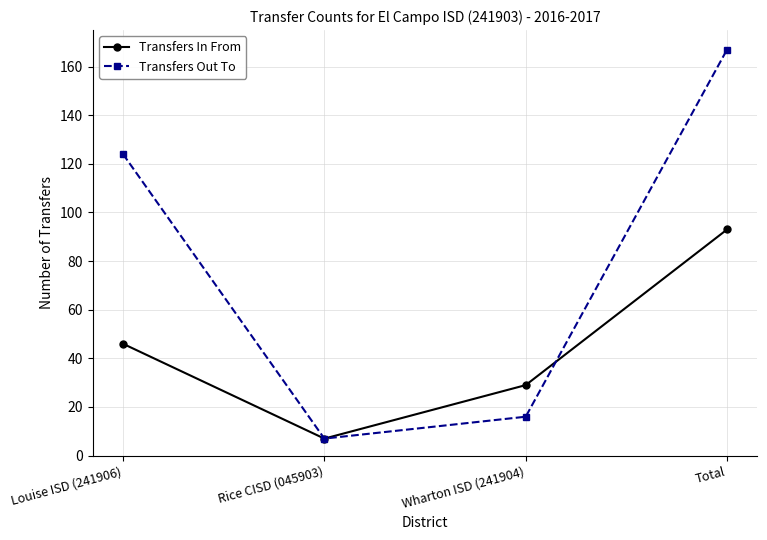

What is the total value across all series at Wharton ISD (241904)?

45